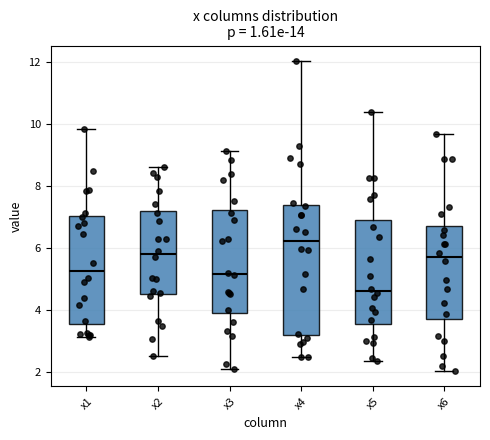

Reading left to right, read every box against the y-axis: the position of its median line, the range the box covers, and the ends of its whiskers. The values are not printed on the chart, so give them approximately, as read against the axis.

x1: median 5.2, box 3.6 to 7.0, whiskers 3.2 to 9.8
x2: median 5.8, box 4.6 to 7.2, whiskers 2.6 to 8.6
x3: median 5.2, box 4.0 to 7.2, whiskers 2.0 to 9.2
x4: median 6.2, box 3.2 to 7.4, whiskers 2.6 to 12.0
x5: median 4.6, box 3.6 to 7.0, whiskers 2.4 to 10.4
x6: median 5.8, box 3.8 to 6.8, whiskers 2.0 to 9.6